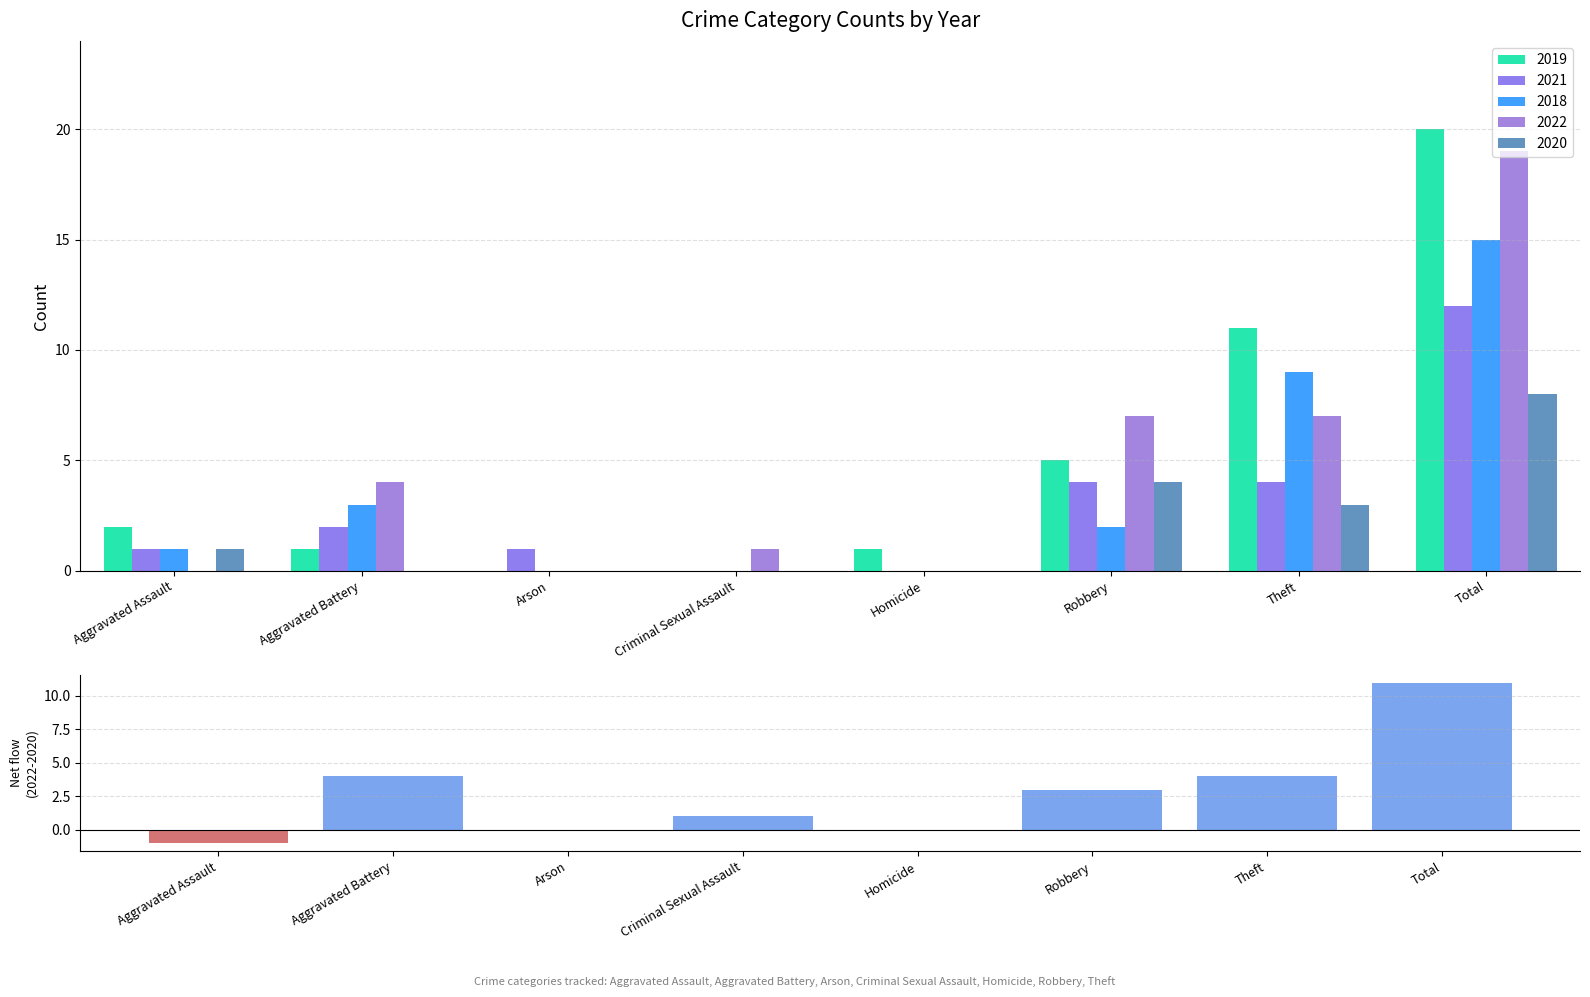

Reading left to right, list all the values displayed in this chart.

-1	4	0	1	0	3	4	11